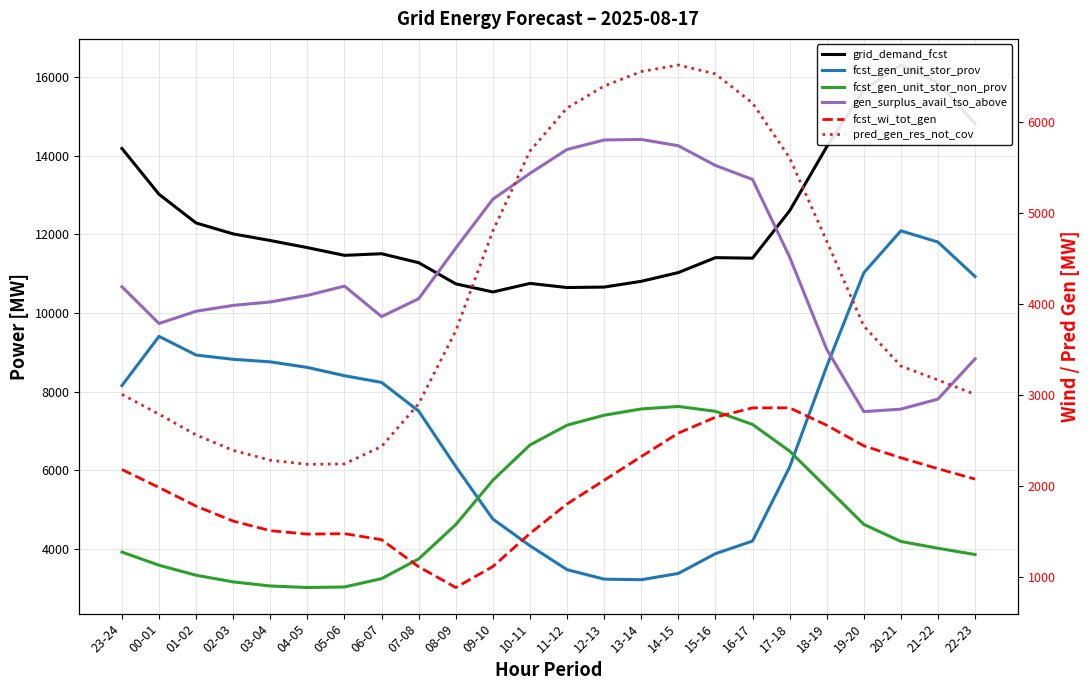

What are all the series names shown in the legend?

grid_demand_fcst, fcst_gen_unit_stor_prov, fcst_gen_unit_stor_non_prov, gen_surplus_avail_tso_above, fcst_wi_tot_gen, pred_gen_res_not_cov